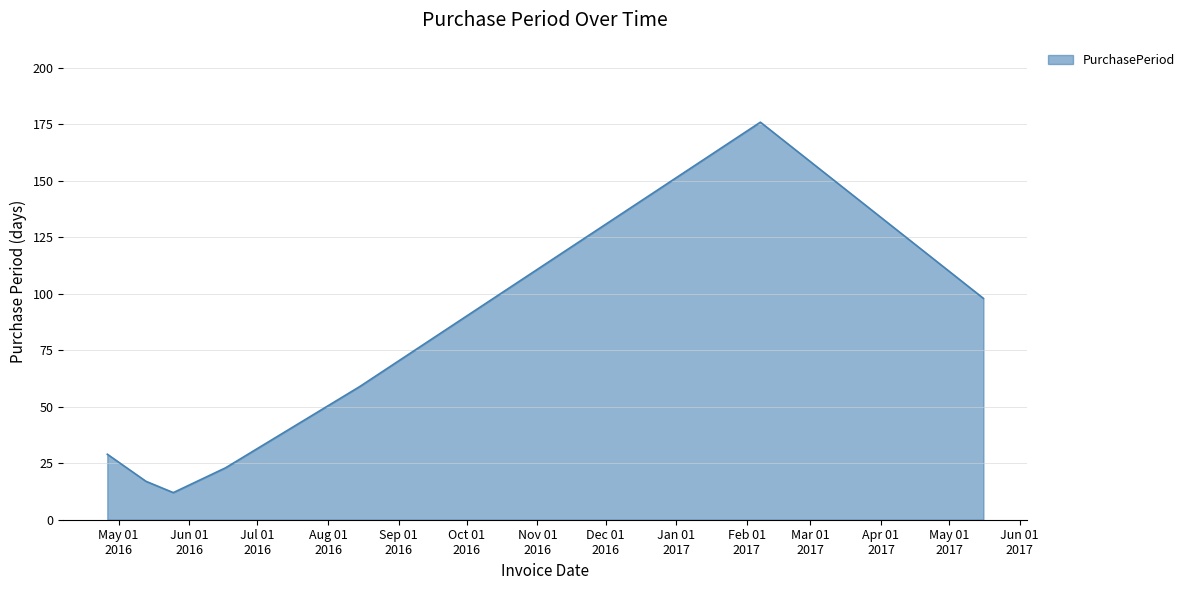

What is the sum of all values?

414